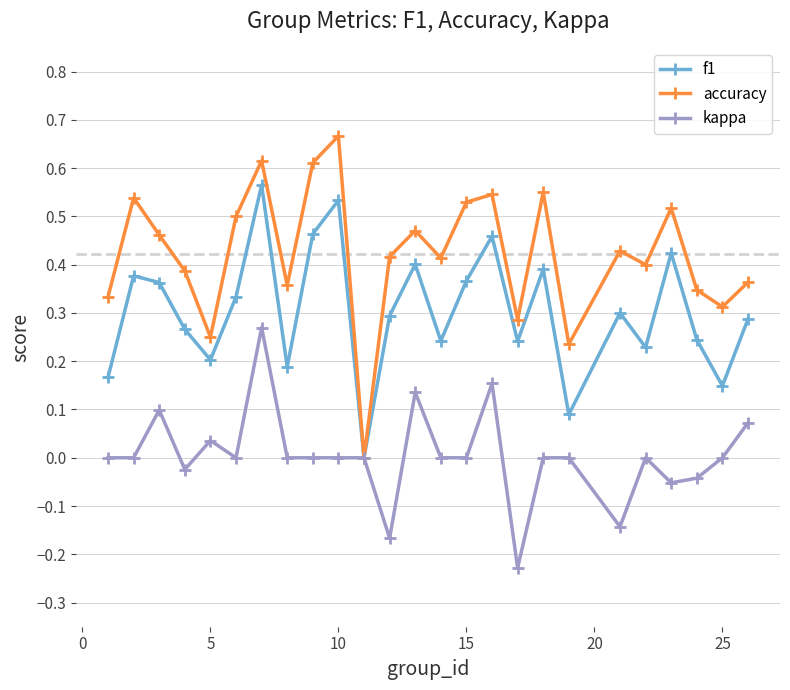

Does the chart display data point markers on the line(s)?

Yes